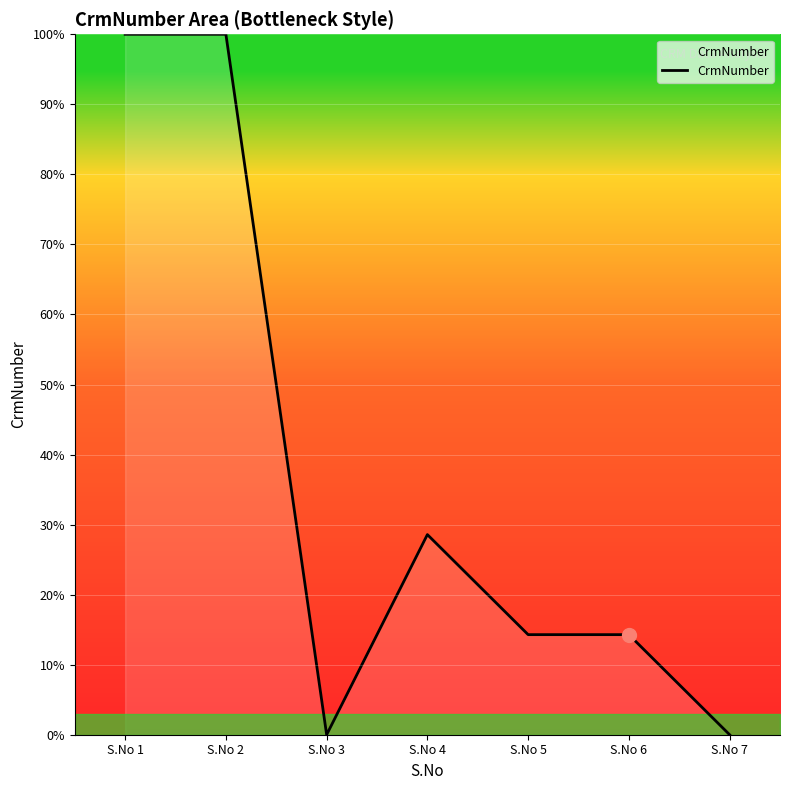

What is the difference between the values at S.No 6 and S.No 4?

14.3